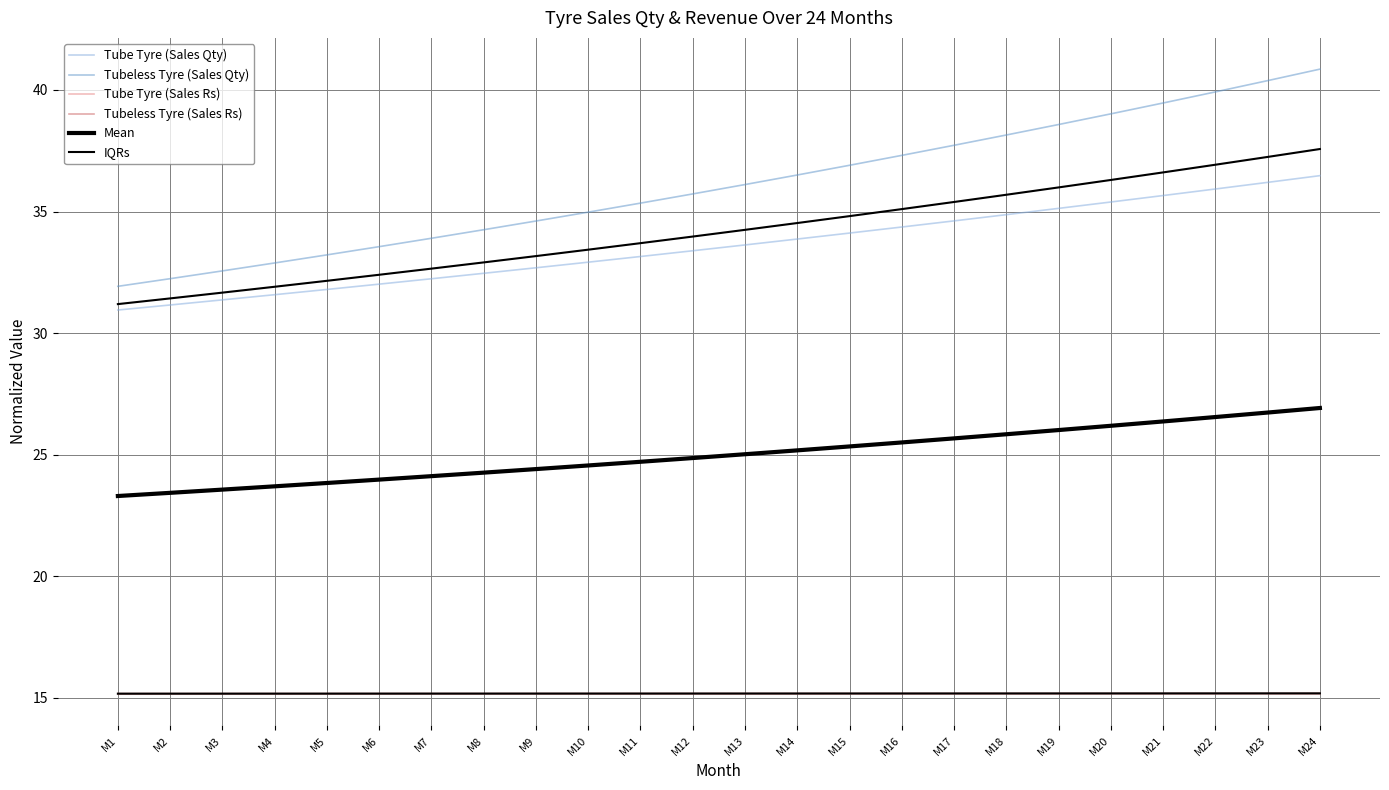

What are all the series names shown in the legend?

Tube Tyre (Sales Qty), Tubeless Tyre (Sales Qty), Tube Tyre (Sales Rs), Tubeless Tyre (Sales Rs), Mean, IQRs